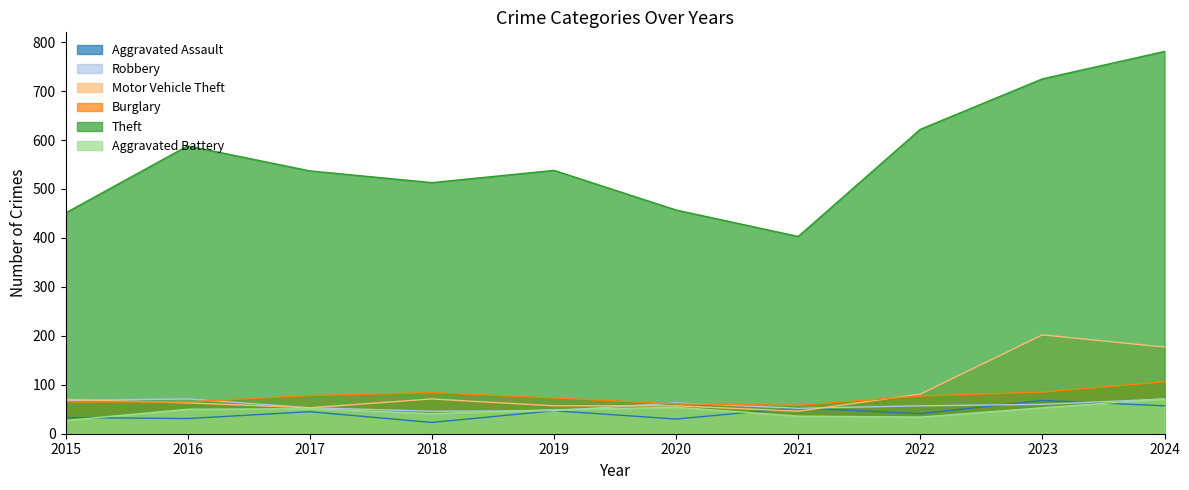

What is the value of the Aggravated Assault point at the 9th from the left?

68